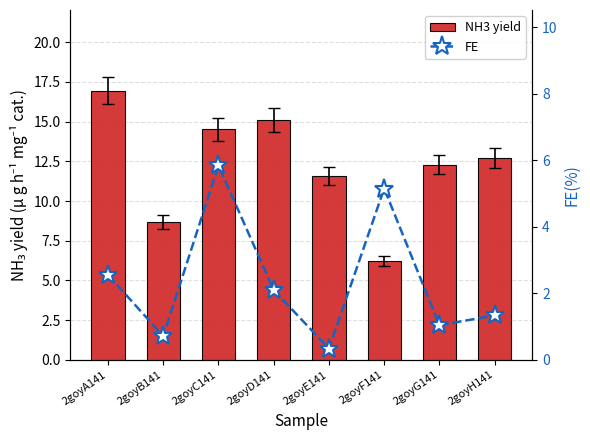

What is the label of the 7th bar from the left?

2goyG141